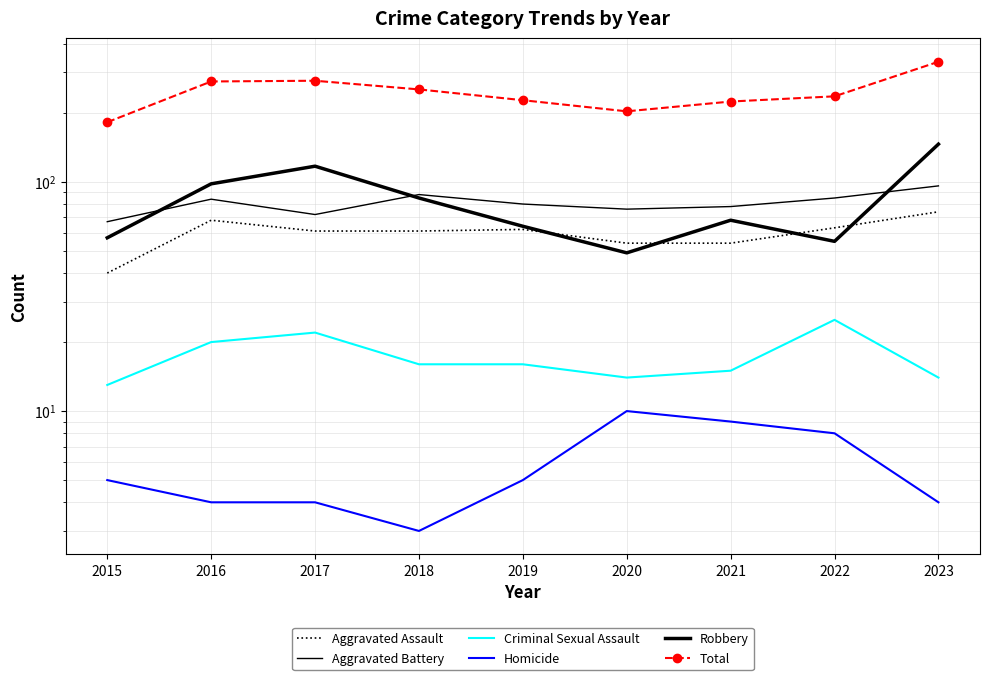

What are all the series names shown in the legend?

Aggravated Assault, Aggravated Battery, Criminal Sexual Assault, Homicide, Robbery, Total